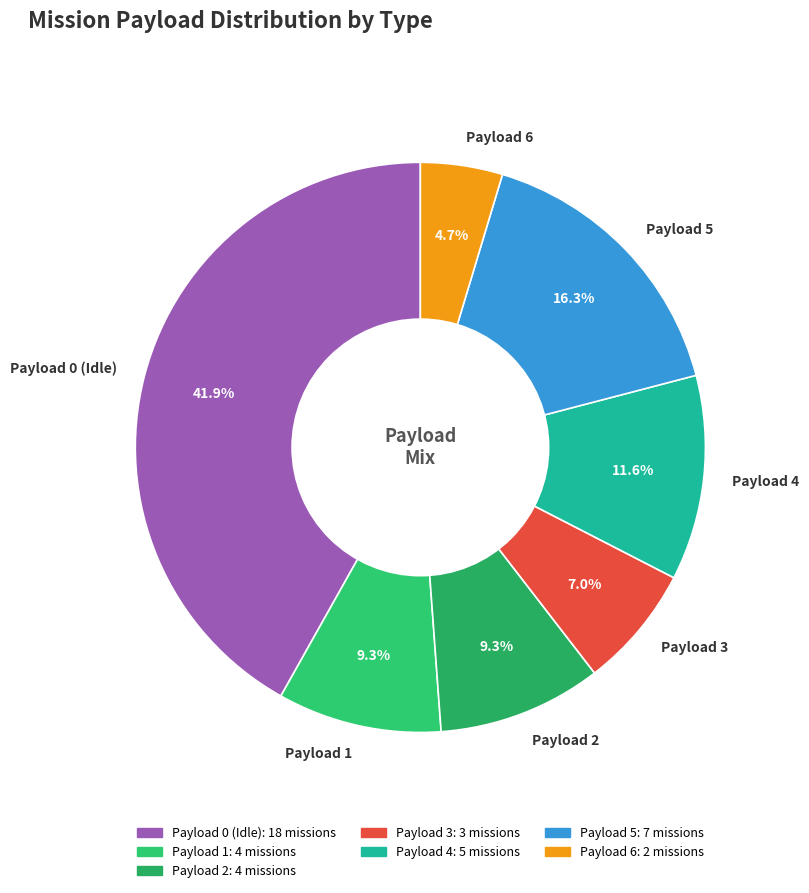

Is there a majority slice in this chart?

No